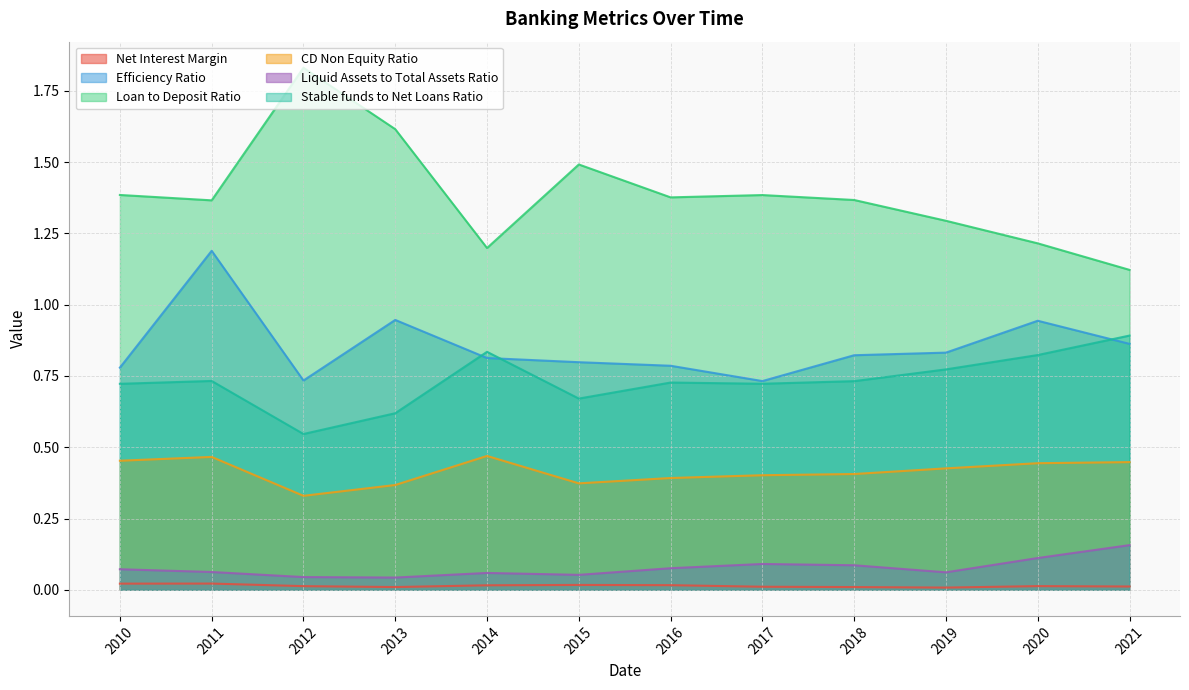

What is the sum of the Liquid Assets to Total Assets Ratio values at 2014 and 2018?

0.1